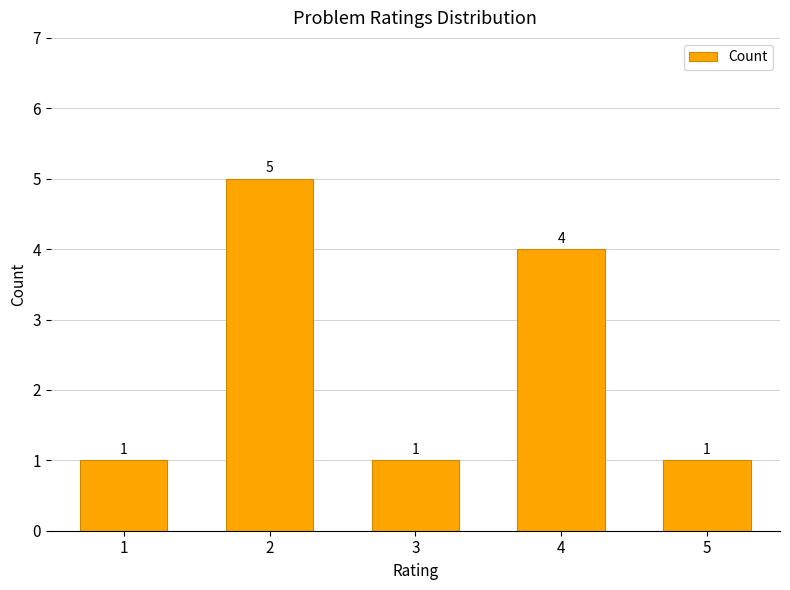

The value at 1 is 1. True or false?

True